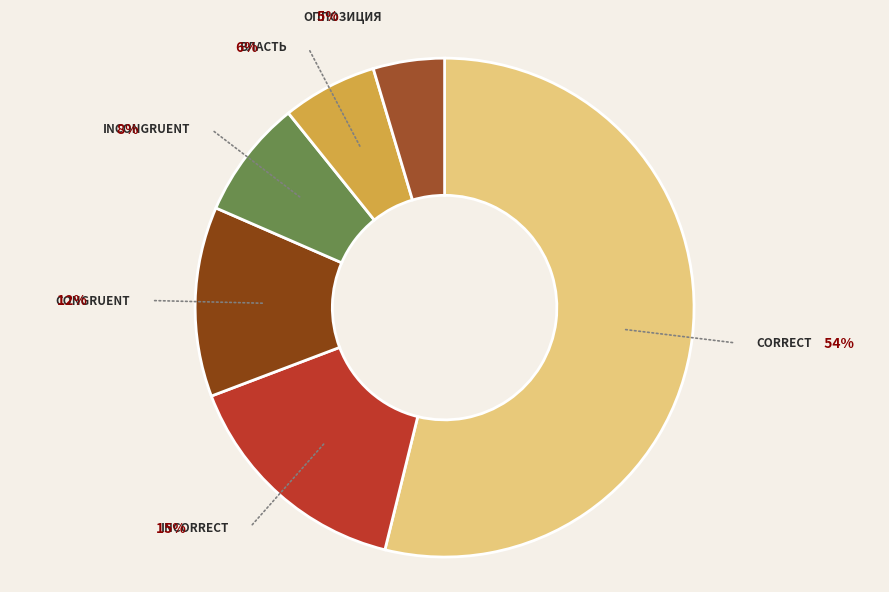

Between Оппозиция and congruent, which is larger?

congruent